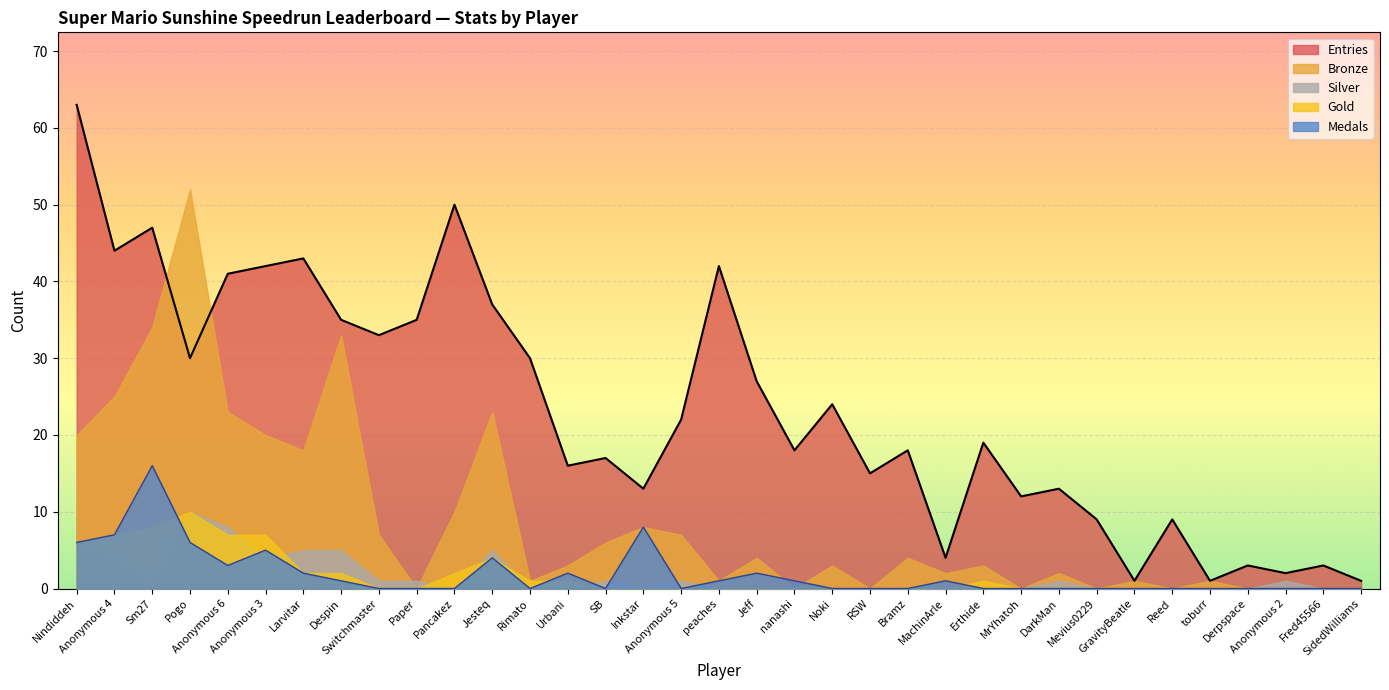

Is it true that Medals equals 16 at Sm27?

True